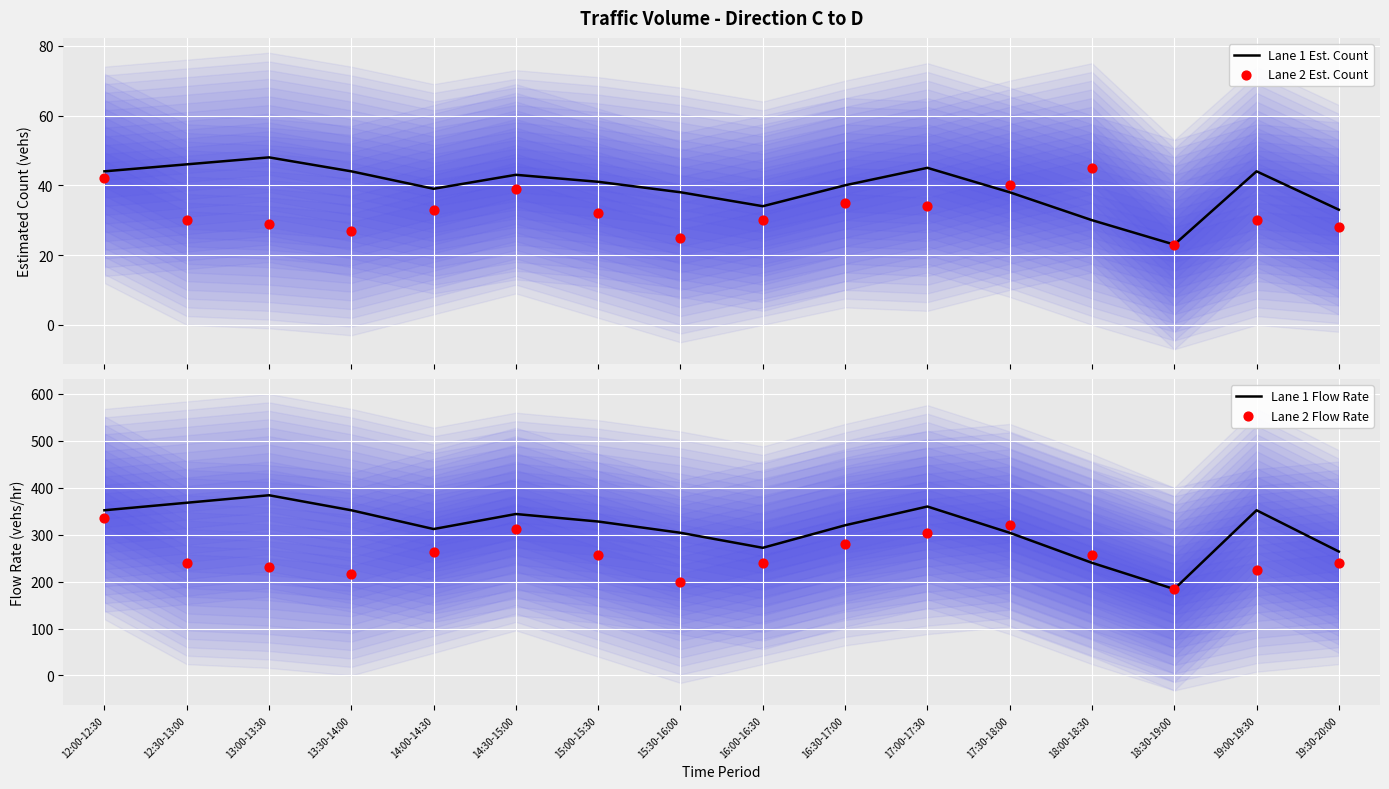

Which series reaches the maximum Y coordinate?

Lane 1 Flow Rate